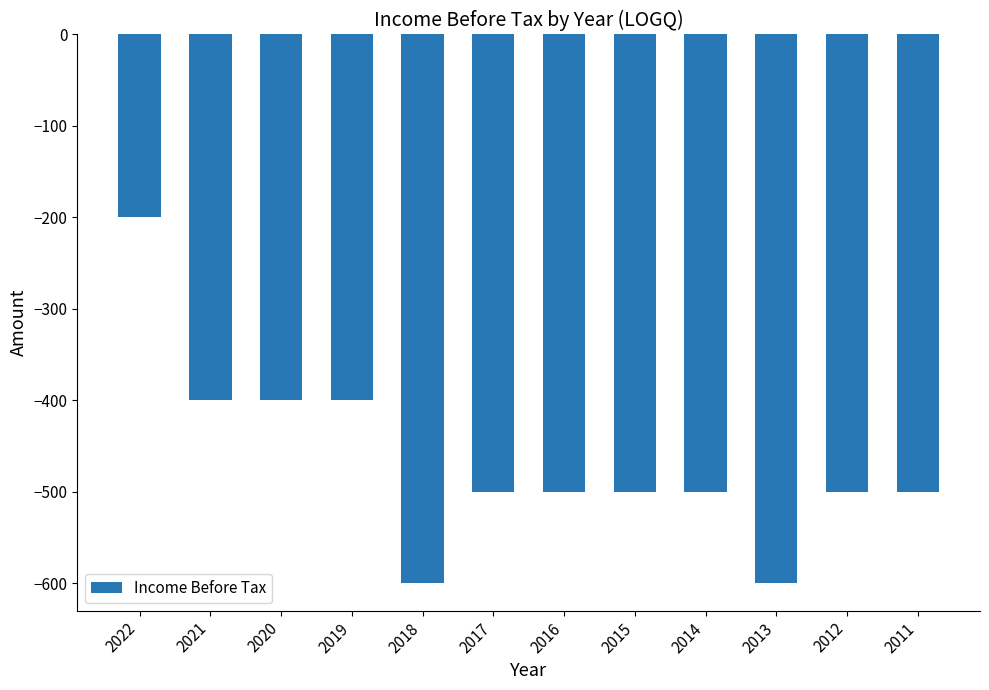

What is the smallest value displayed?

-600